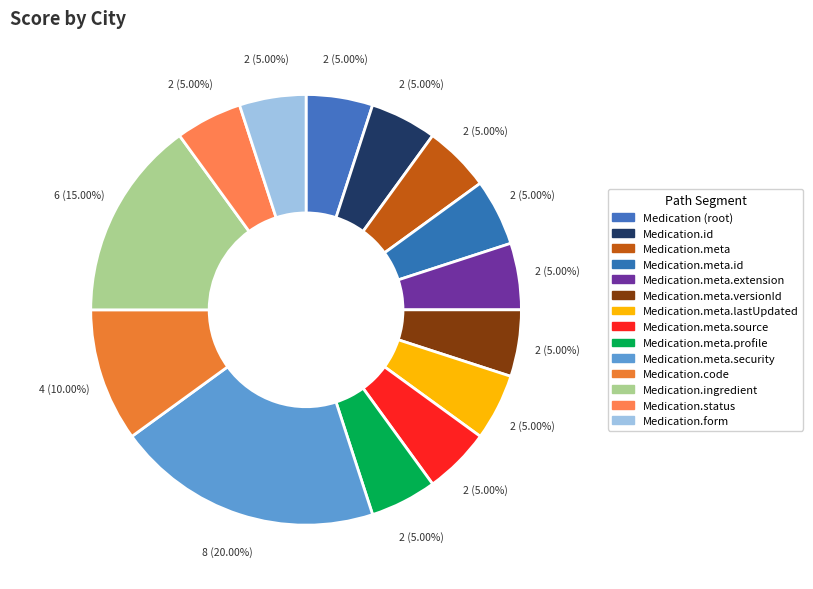

How many segments does this pie chart have?

14